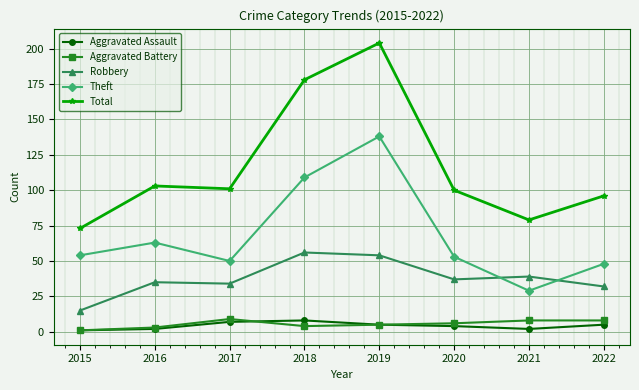

Does the chart have visible grid lines?

Yes